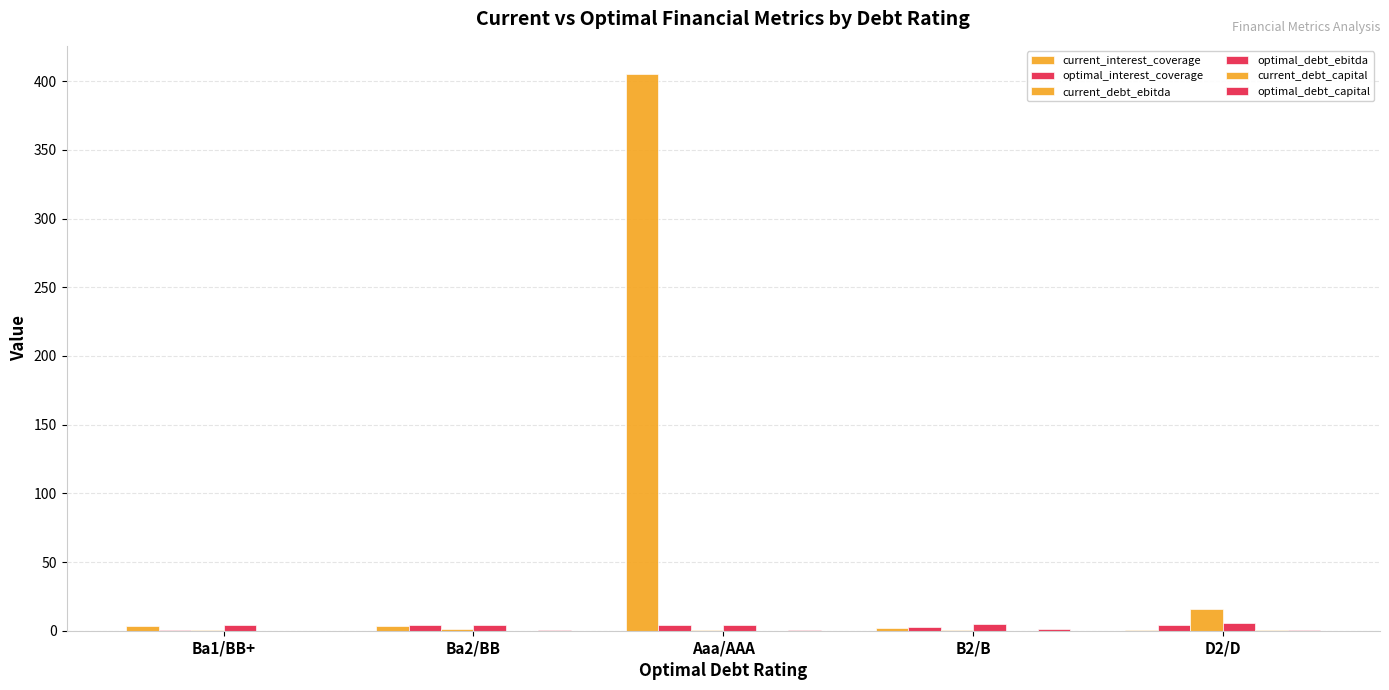

What is the average value of the current_interest_coverage series?

83.0